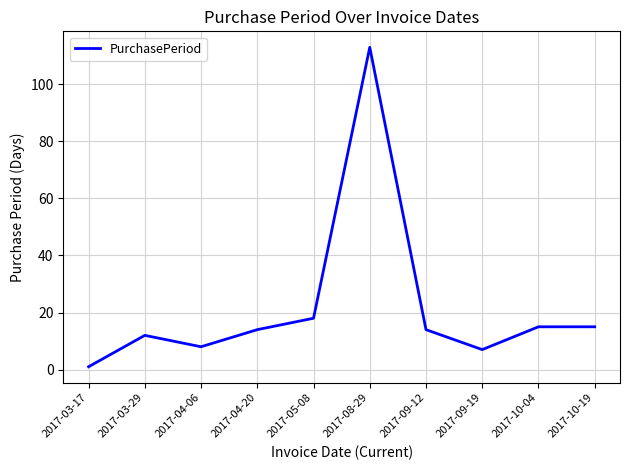

What is the difference between the maximum and second lowest values?

106